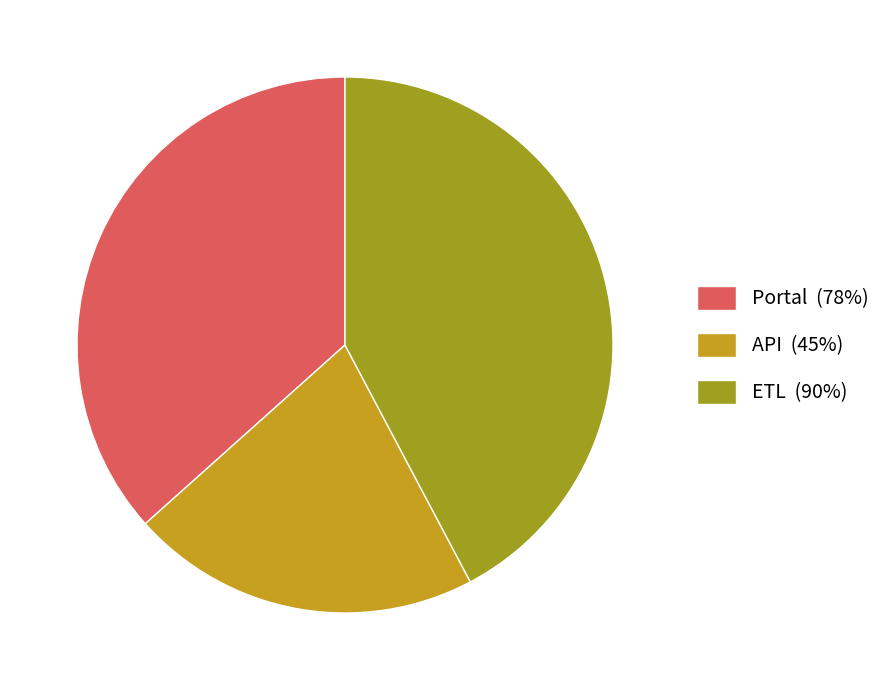

What is the ratio of the value at Portal to the value at ETL?

0.9